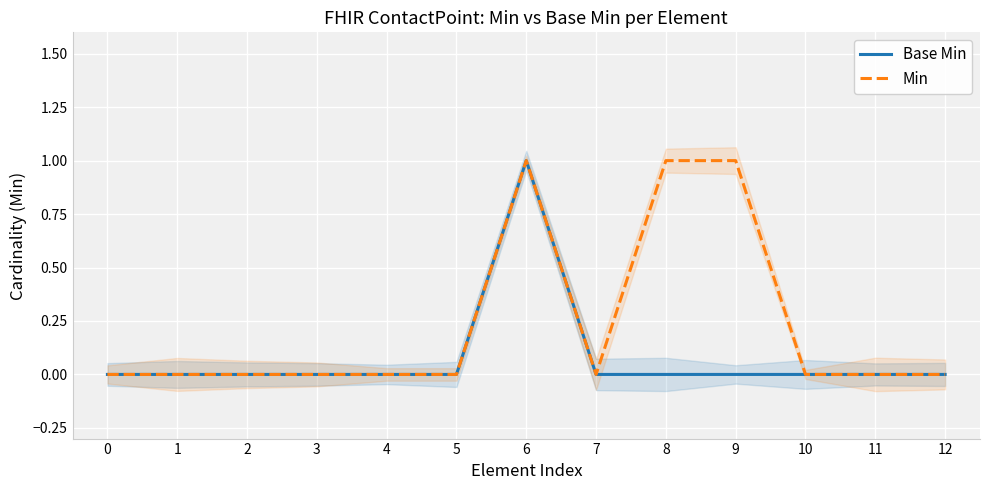

What are all the series names shown in the legend?

Base Min, Min